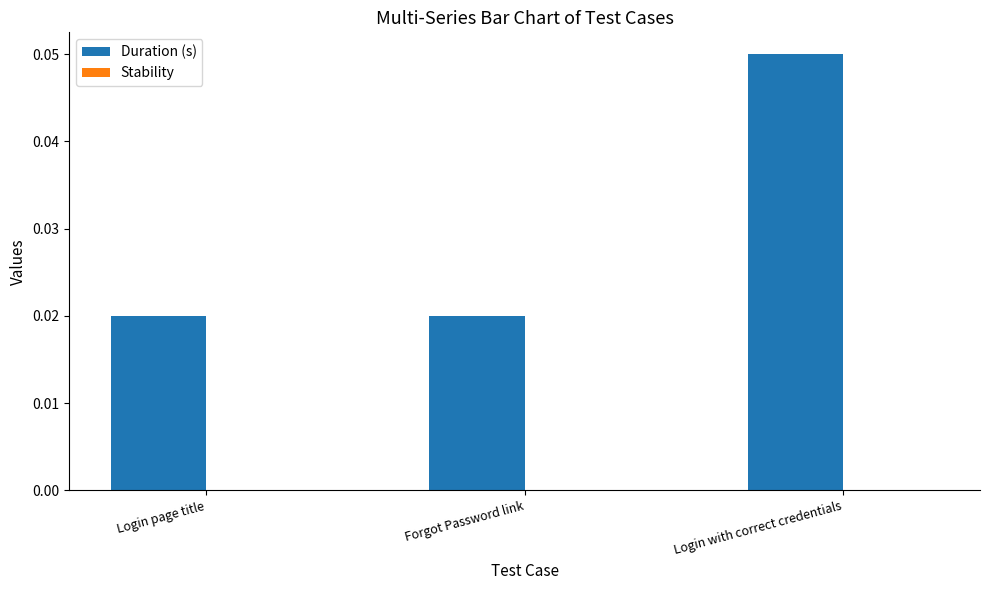

What is the label of the 1st bar from the right?

Login with correct credentials